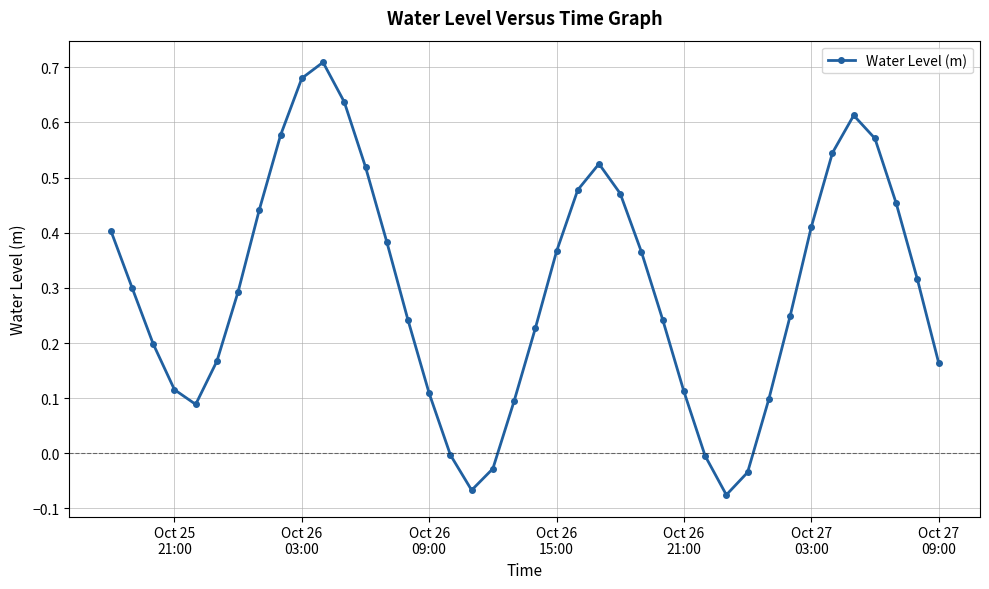

True or false: the data has more than 0 interior local peaks.

True